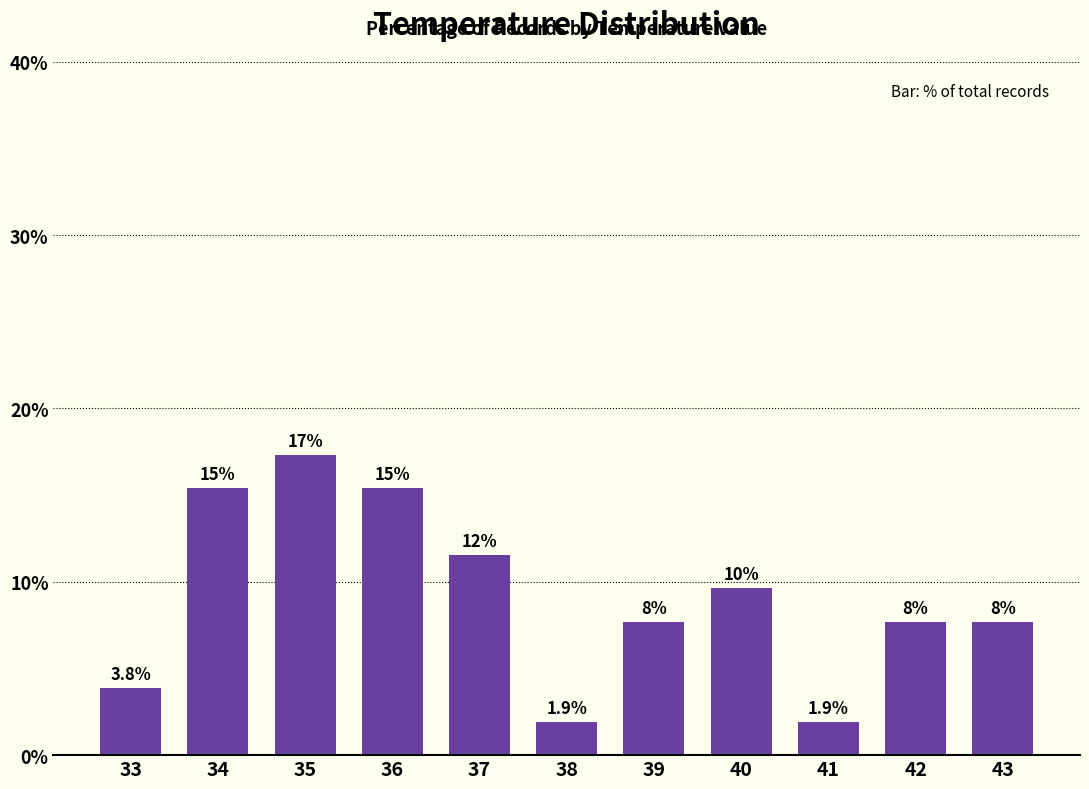

What is the sum of the values at 43 and 37?

19.2